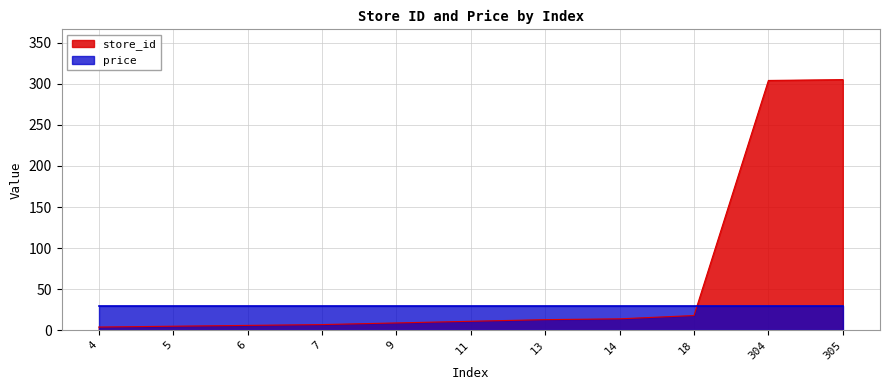

What is the difference between the second highest and second lowest values?

299